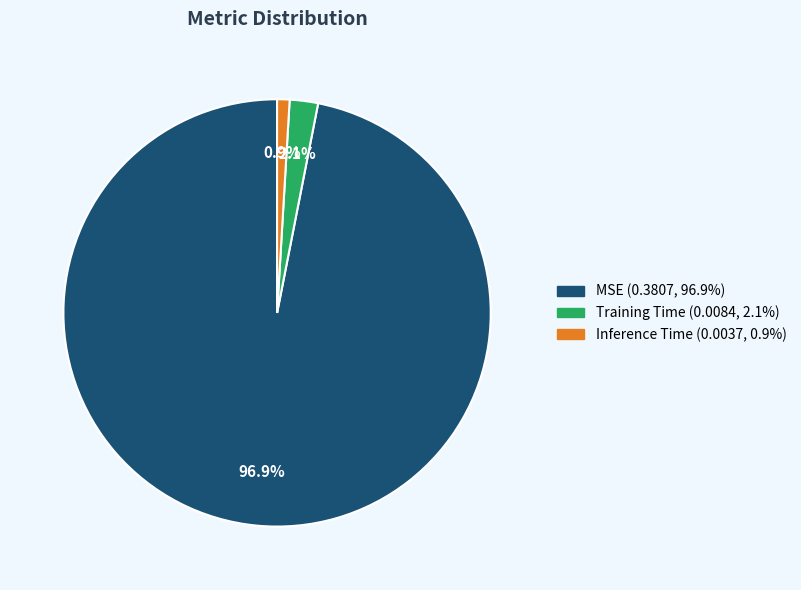

How many slices are in this pie chart?

3